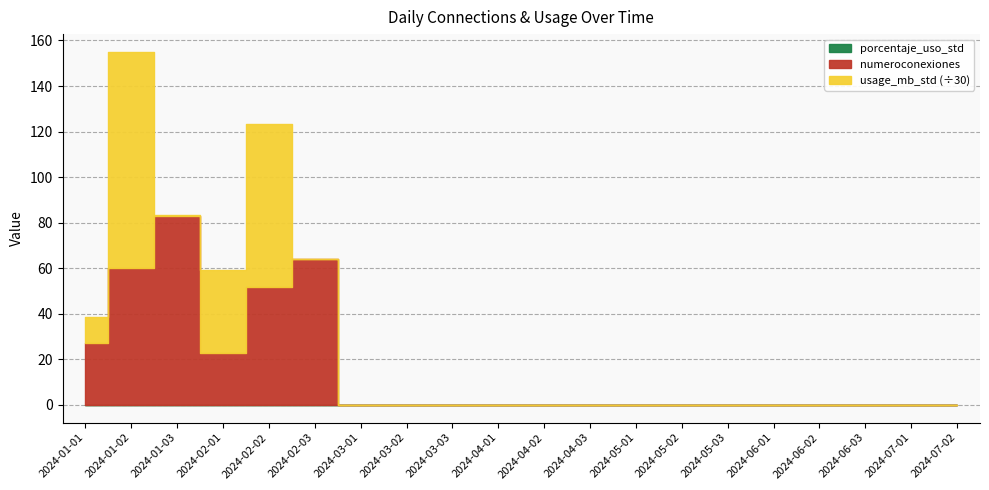

Is the value of numeroconexiones at 2024-02-01 greater than the value of usage_mb_std at 2024-05-03?

Yes